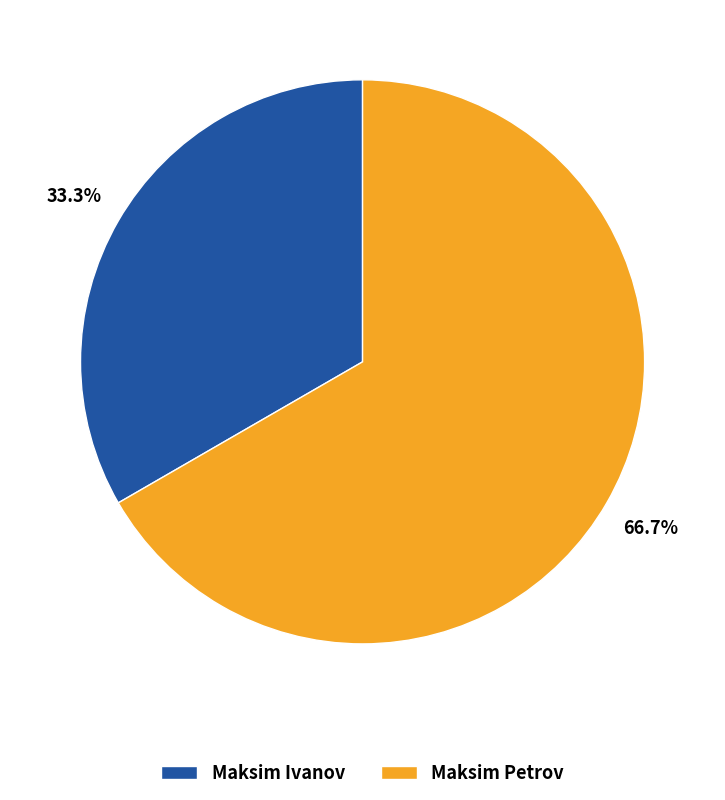

How many slices are in this pie chart?

2